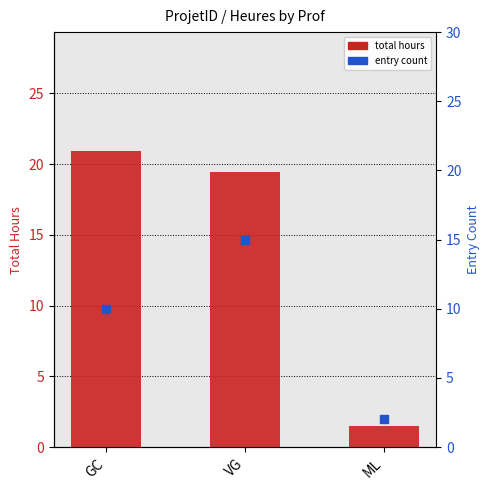

What are all the series names shown in the legend?

total hours, entry count